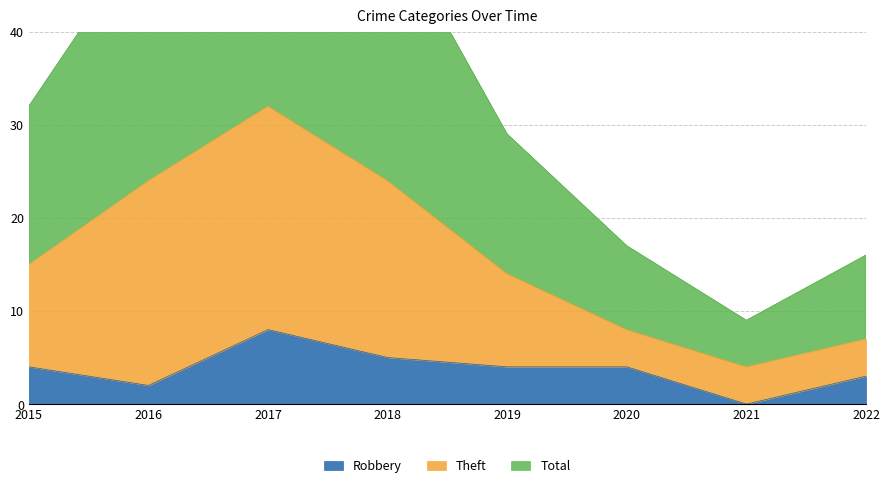

True or false: Robbery has a value of 2 at 2020.

False